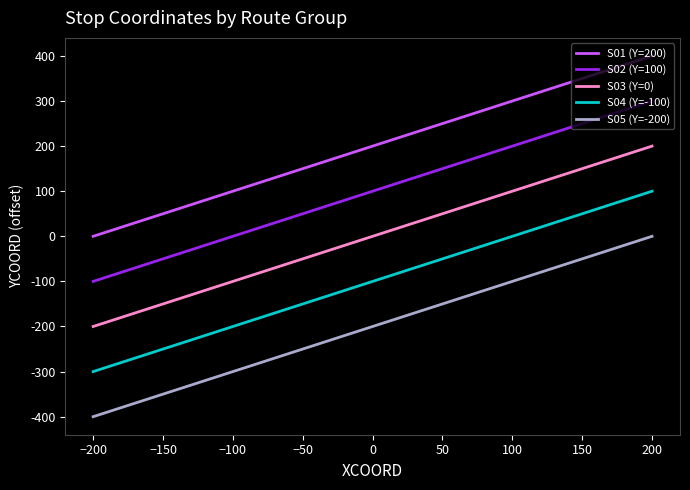

True or false: S05 (Y=-200) and S02 (Y=100) cross at least once.

False